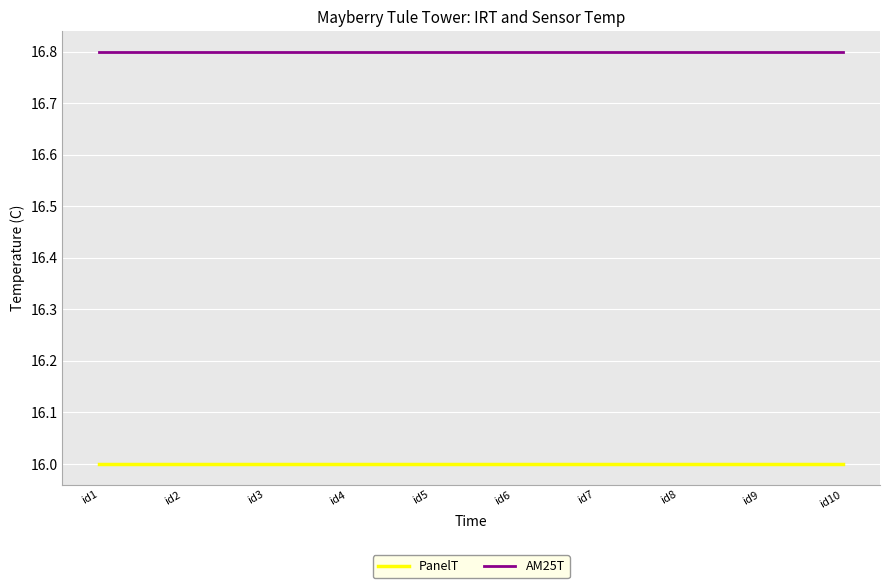

True or false: AM25T and PanelT cross at least once.

False